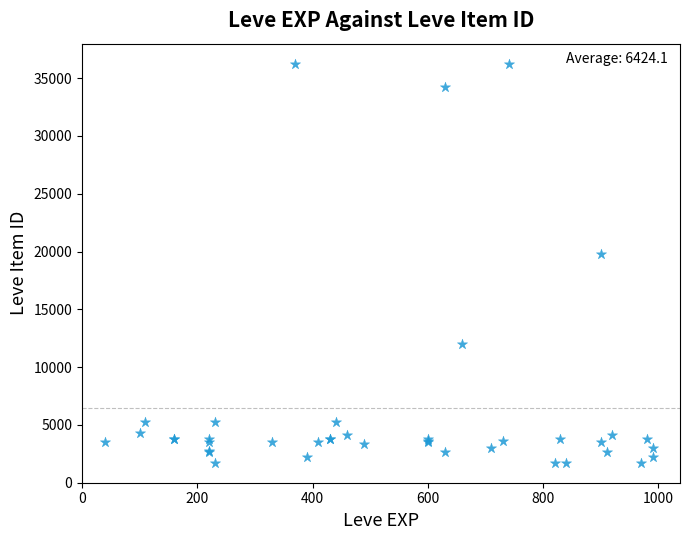

What Y value in the scatter plot is closest to 18967?

19744